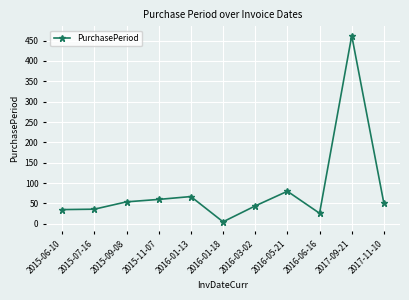

Is it true that the value at 2015-07-16 is 36?

True